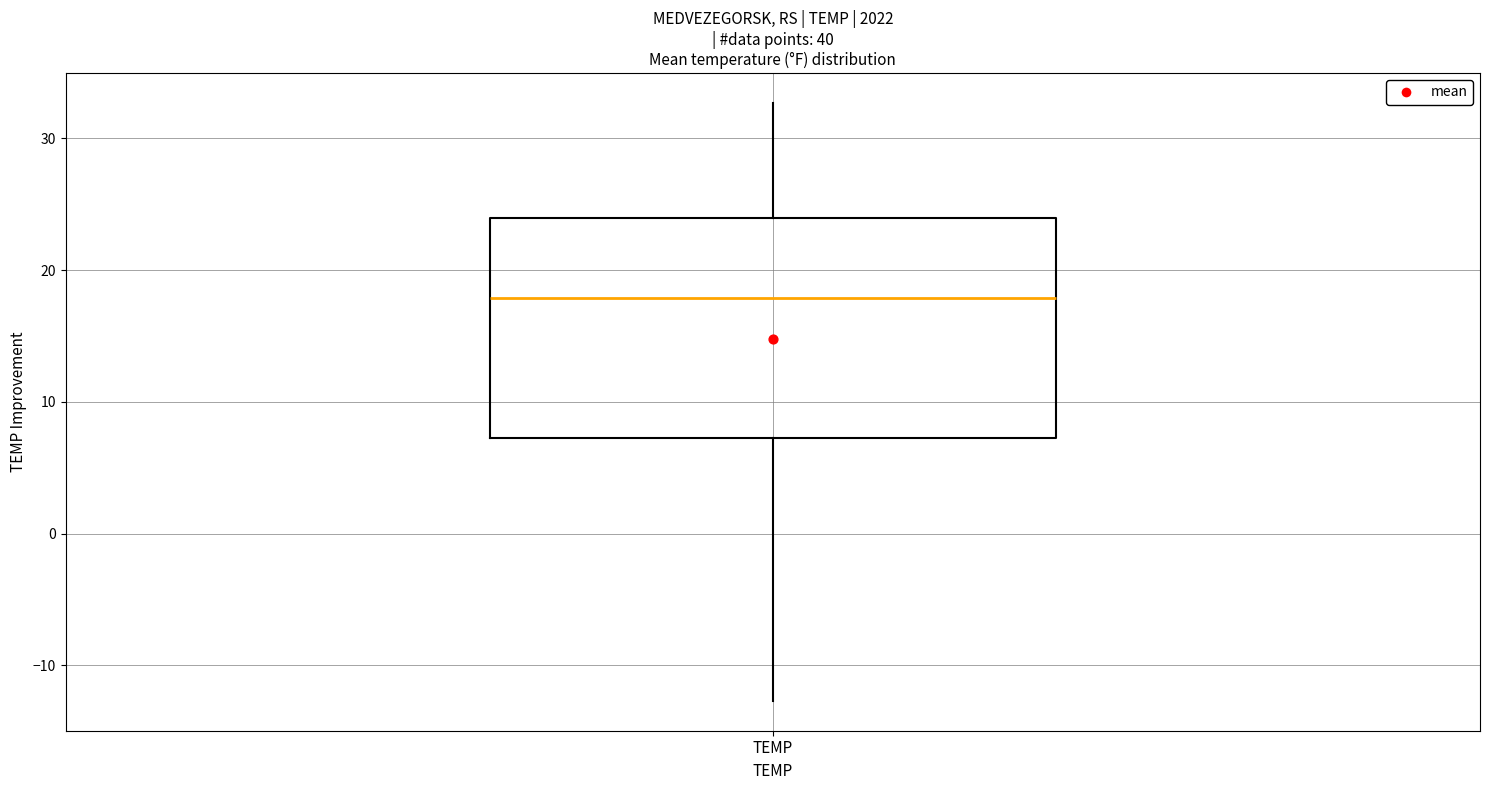

Read this box plot against the y-axis: the position of the median line, the range covered by the box, and the ends of both whiskers. The values are not printed on the chart, so give them approximately, as read against the axis.

median 18, box 7 to 24, whiskers -13 to 33